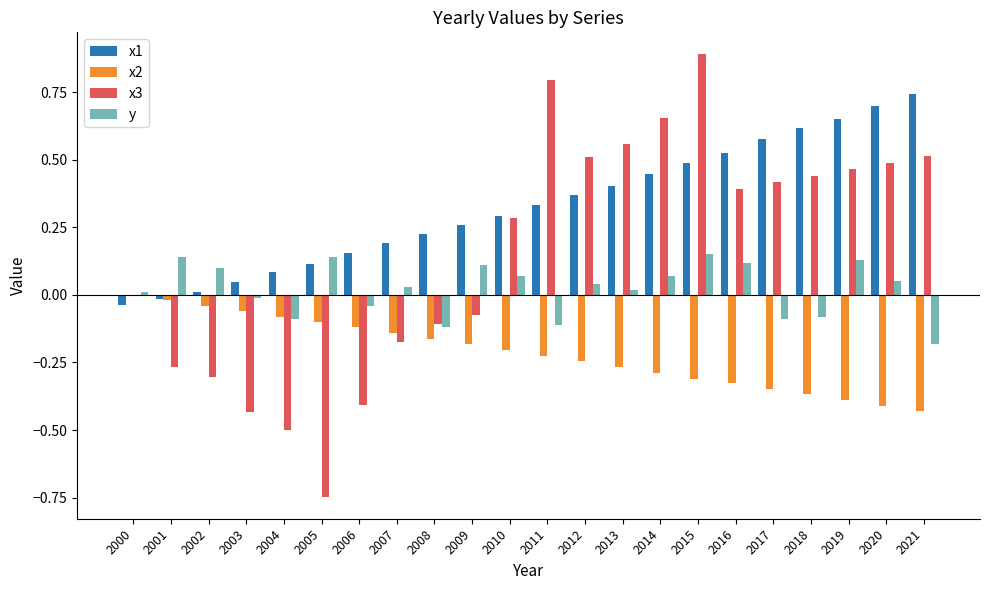

Does the chart contain stacked bars?

No